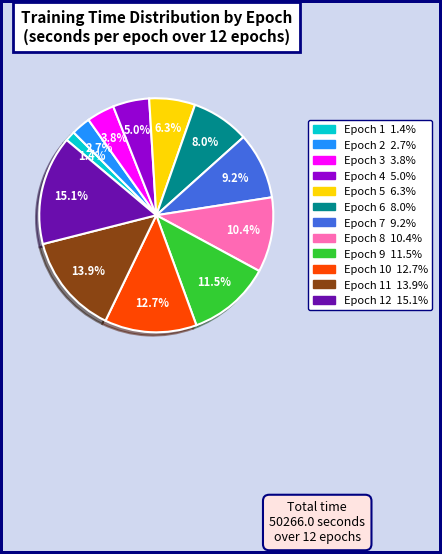

Does any single category account for the majority?

No